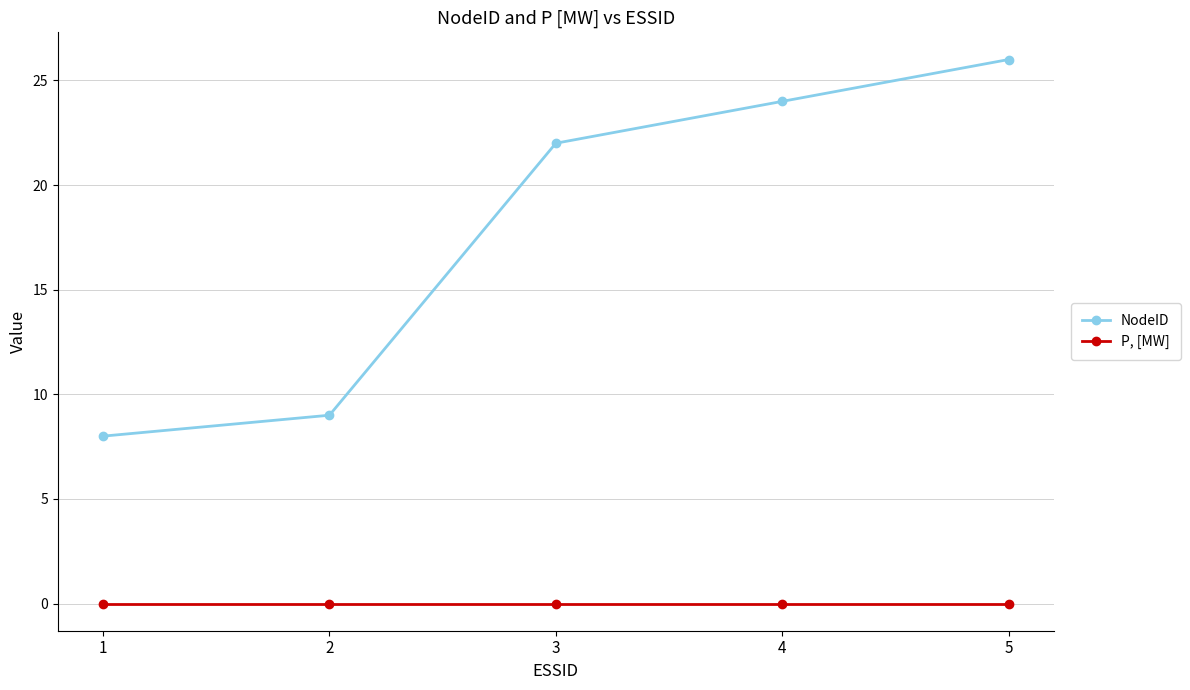

Reading right to left, transcribe all the data shown in this chart.

NodeID: 5=26	4=24	3=22	2=9	1=8
P, [MW]: 5=0	4=0	3=0	2=0	1=0